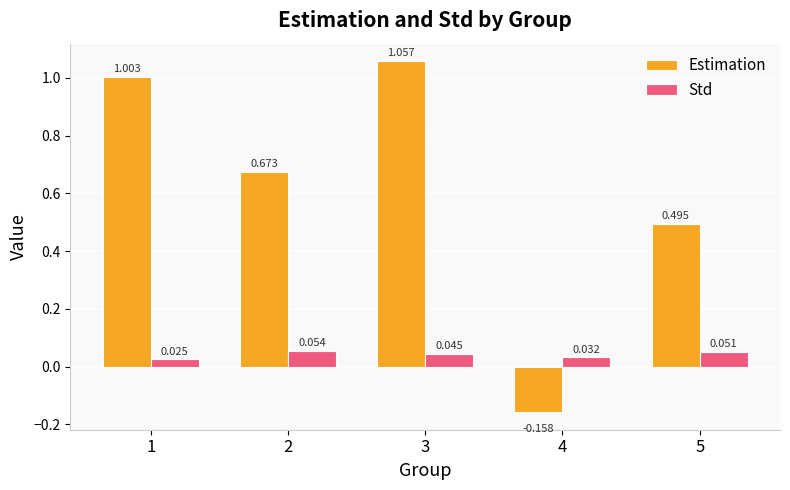

What are all the series names shown in the legend?

Estimation, Std